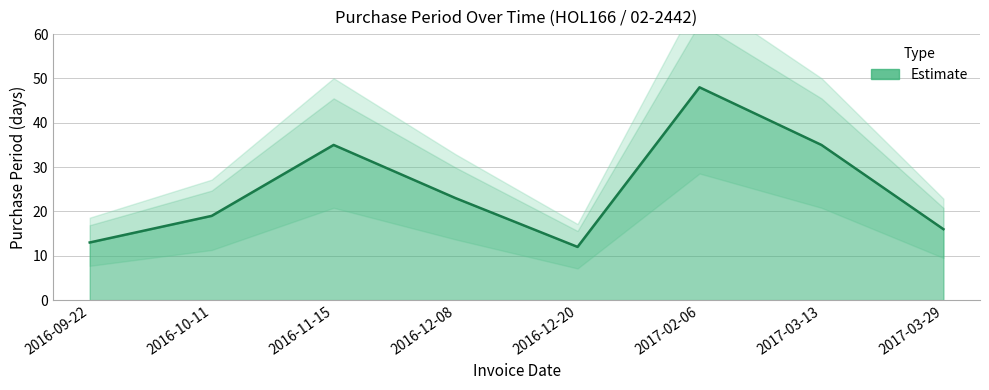

What is the difference between the values at 2016-11-15 and 2017-02-06?

13